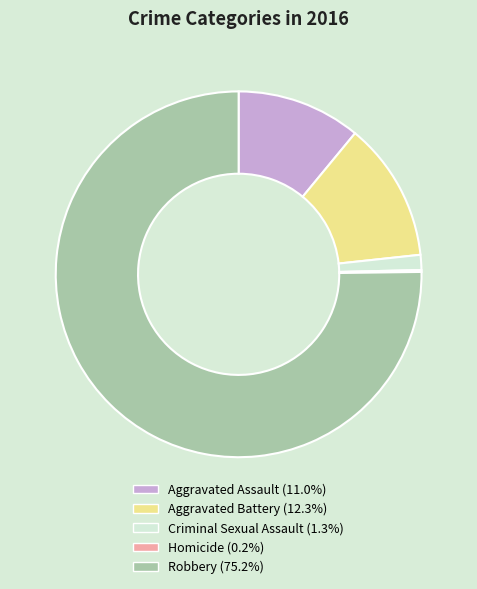

True or false: Criminal Sexual Assault accounts for 10% of the total.

False